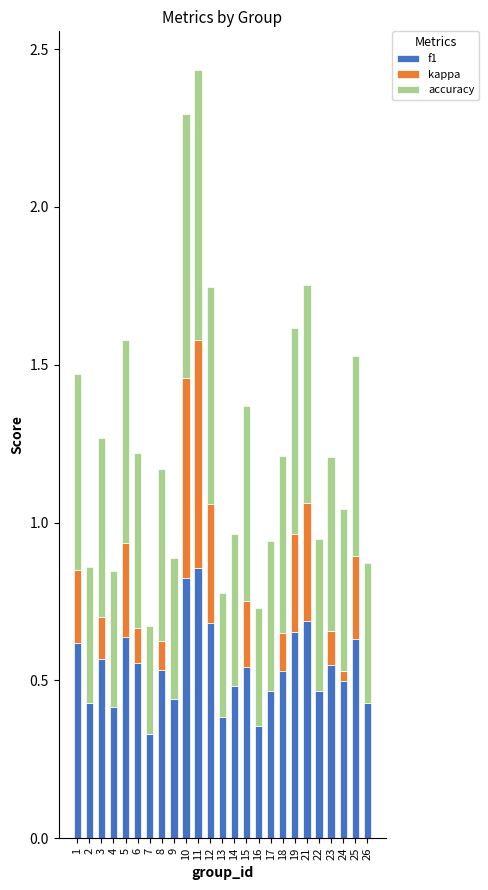

The value of f1 at 22 is 0.5. True or false?

True